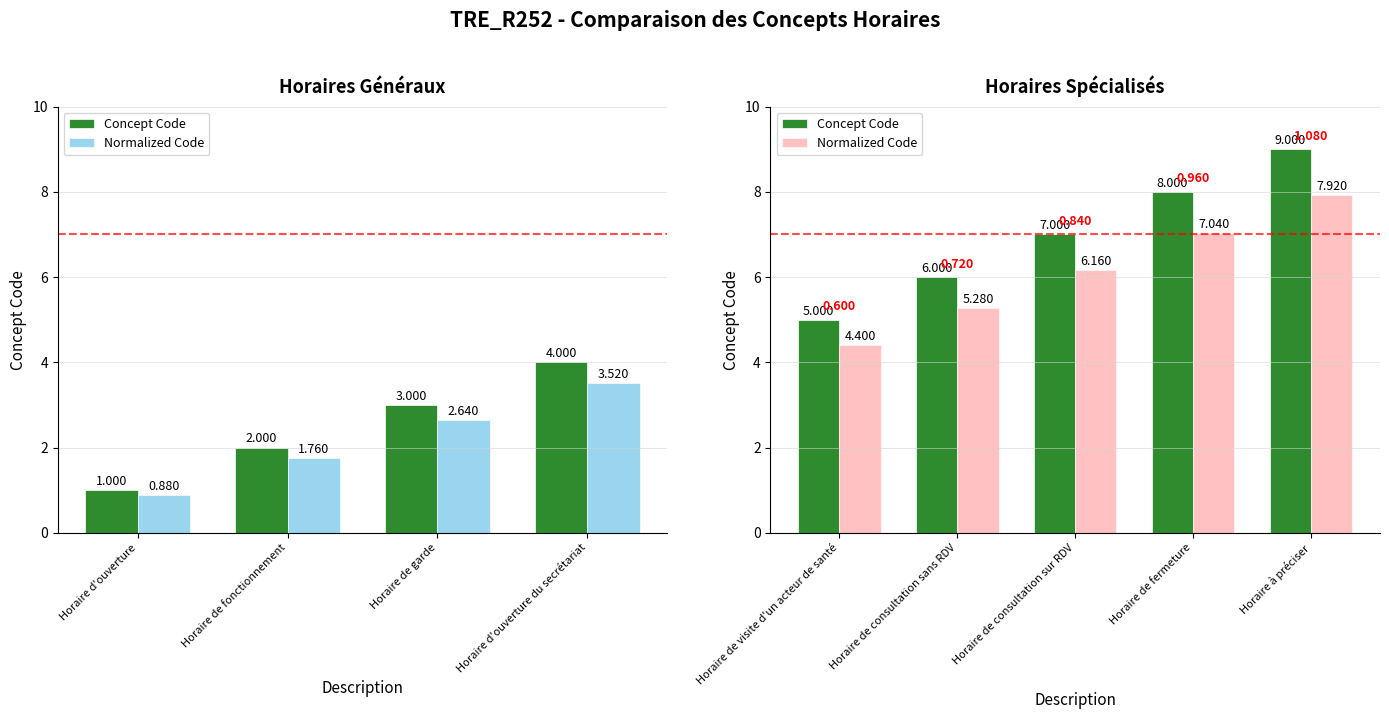

What position from the right is Horaire à préciser?

1